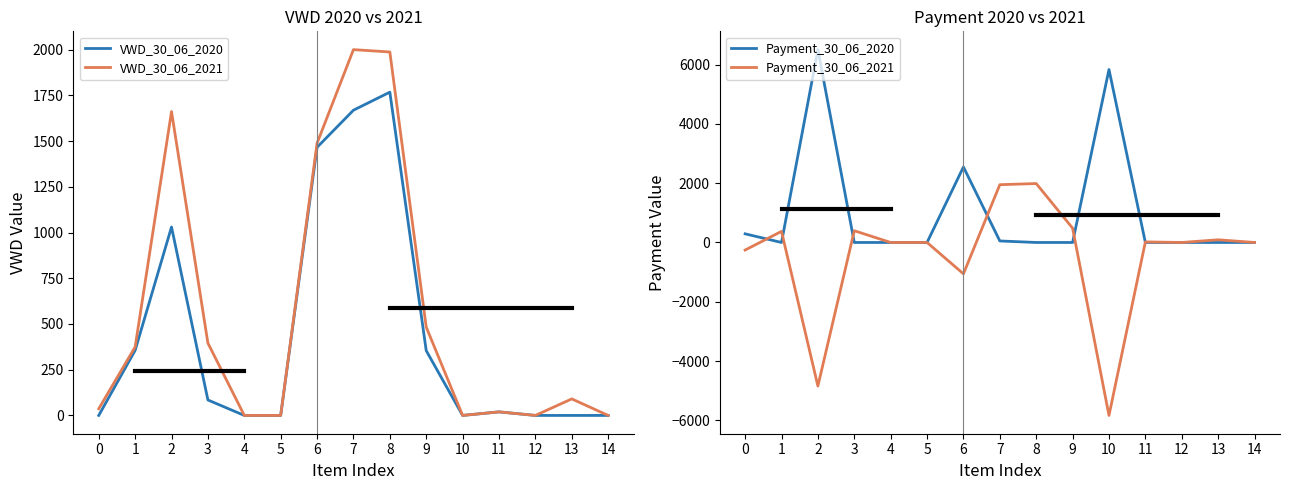

True or false: VWD_30_06_2021 has a value of 1661.5 at 2.

True